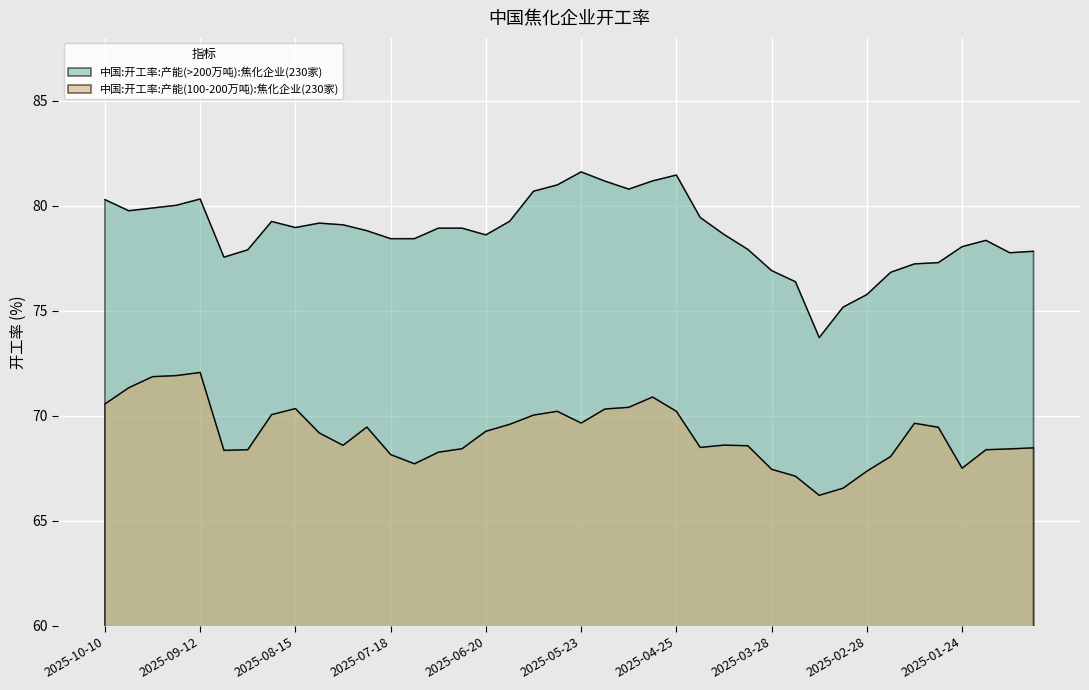

Where does the 中国:开工率:产能(>200万吨):焦化企业(230家) series first go above 78?

2025-10-10